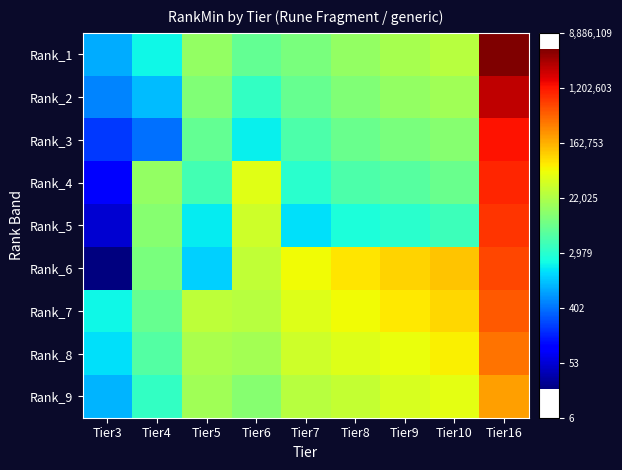

At which category is the sum across all series the highest?

Tier16